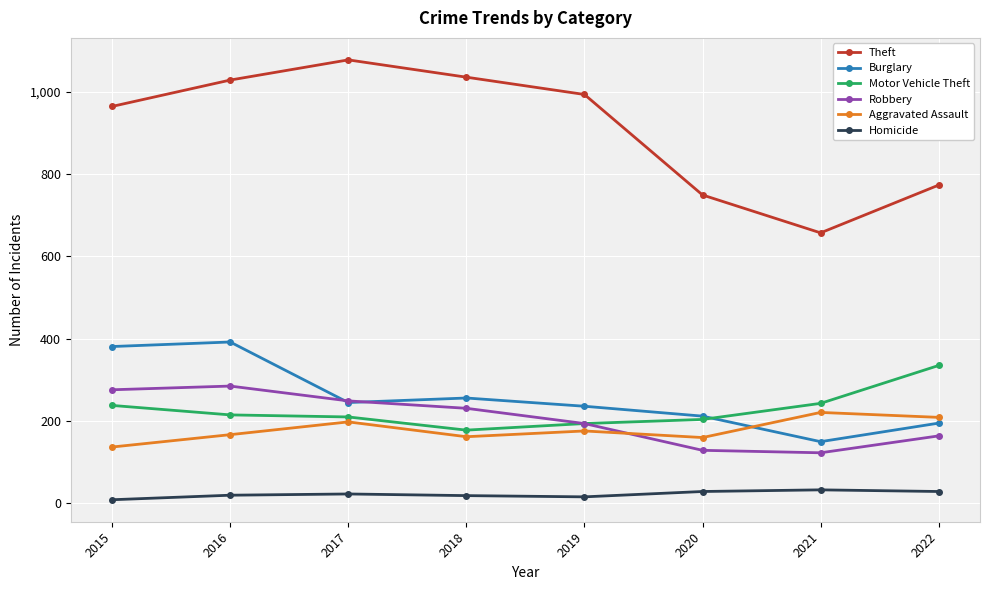

Which series has the largest range (max minus min)?

Theft